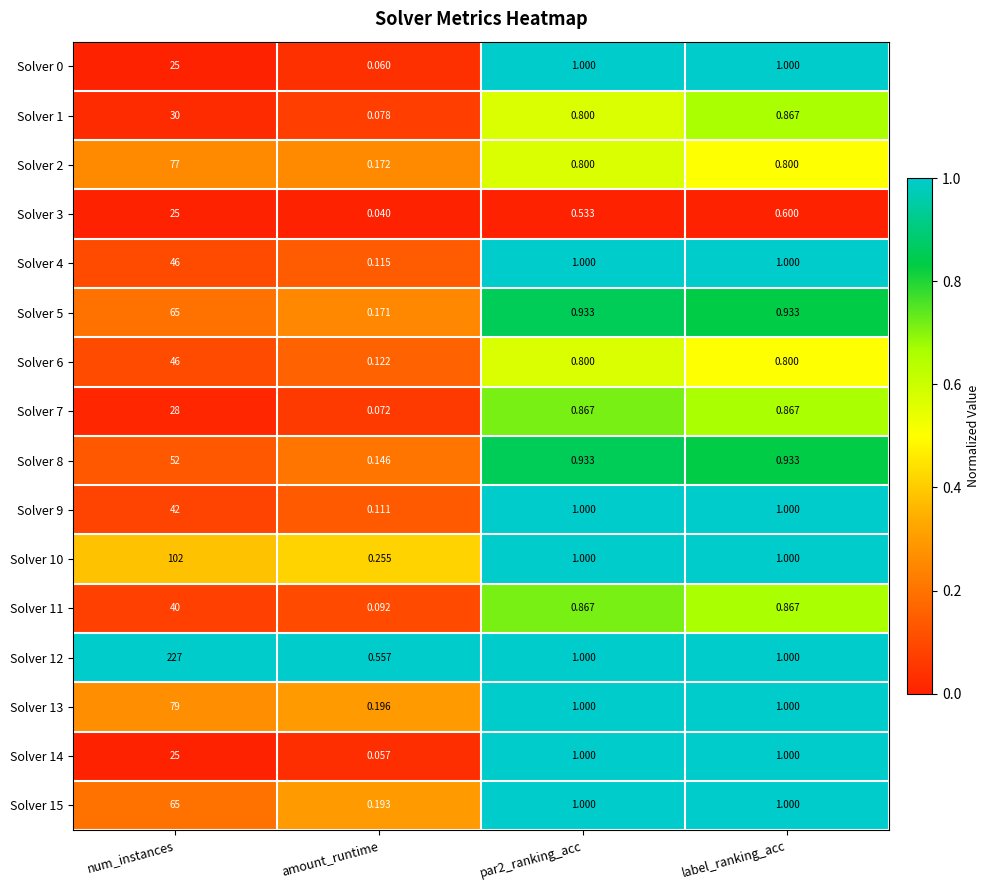

Where does the Solver 10 series first go above 1?

num_instances